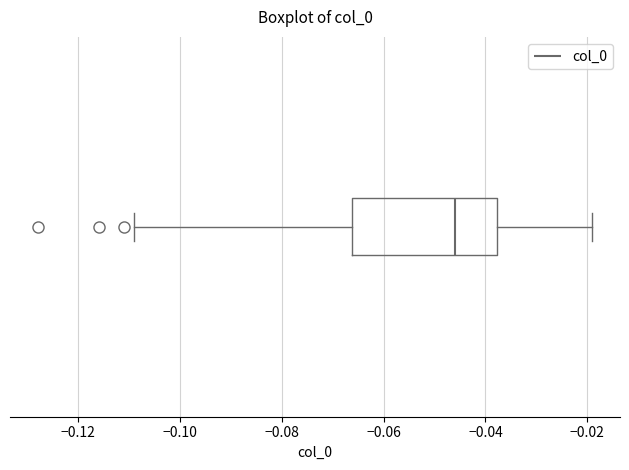

Where is the right edge of the box on the x-axis? The values are not printed on the chart, so give them approximately, as read against the axis.

-0.038